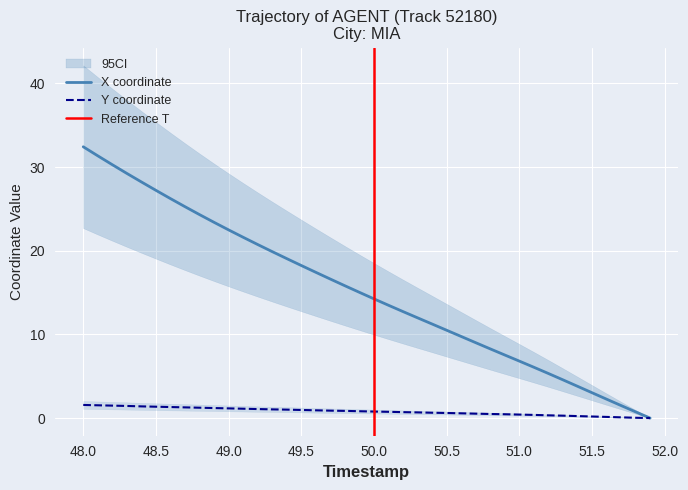

What is the average value of the X series?

15.2